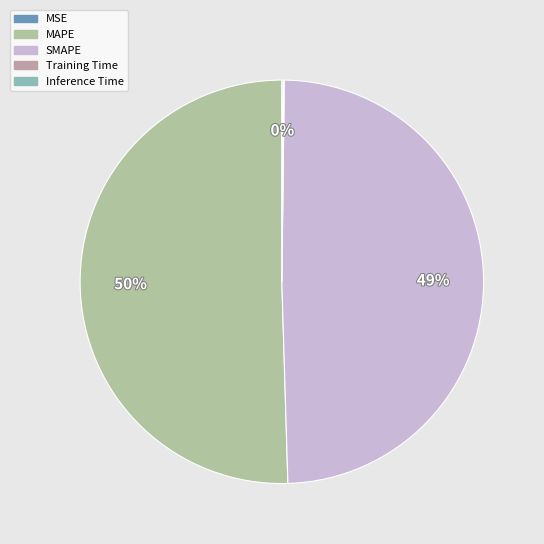

The SMAPE slice represents 40% of the pie. True or false?

False